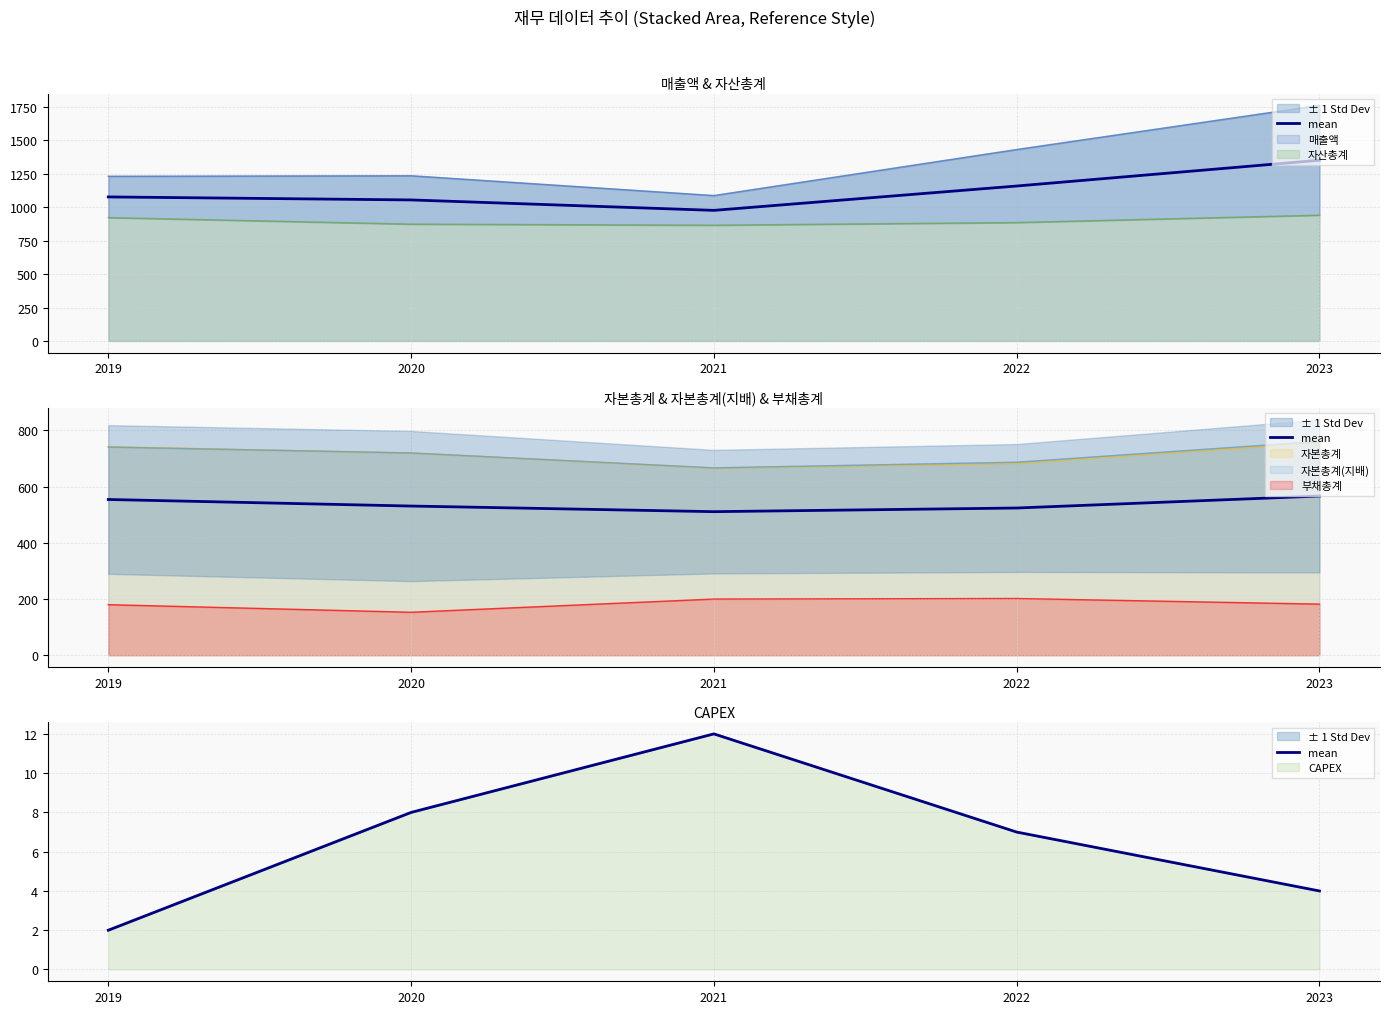

How many data points are above 7?

2